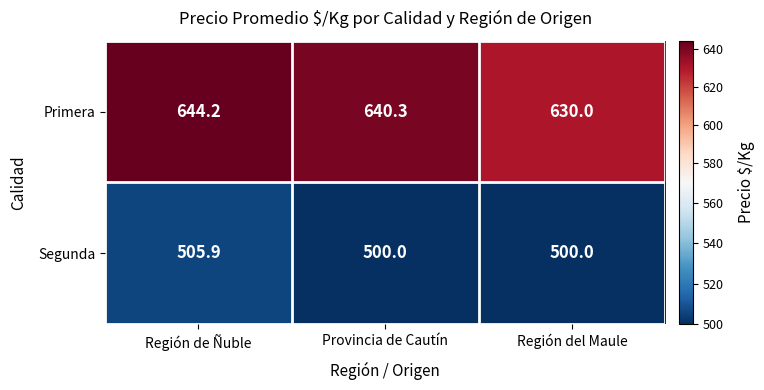

At how many categories does at least one series exceed 596?

3